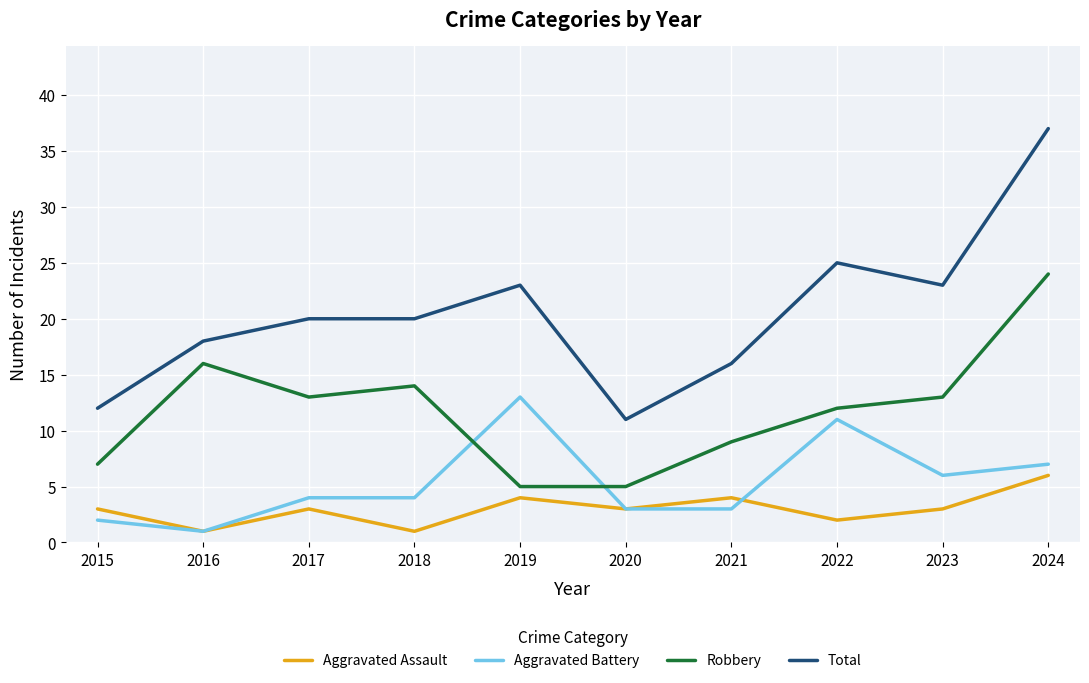

Rank the series by their maximum value, from highest to lowest.

Total, Robbery, Aggravated Battery, Aggravated Assault